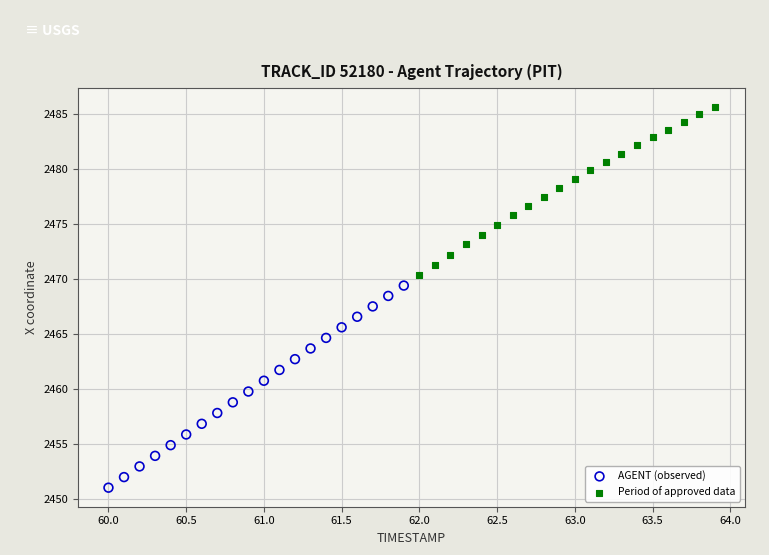

Which series contains the lowest Y value?

AGENT (observed)